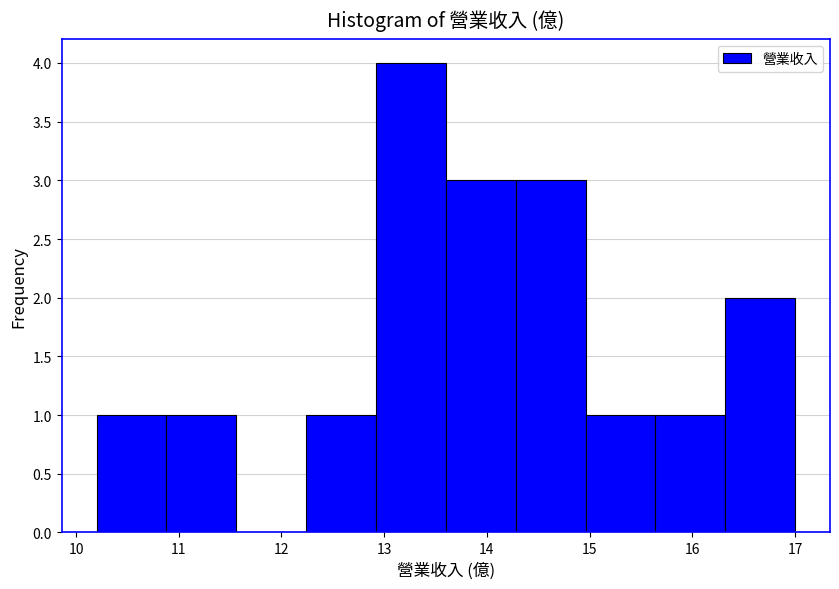

Reading left to right, transcribe this chart: for each bar, give the range it covers on the x-axis and its height. Neither the bar edges nor the heights are printed on the chart, so give them approximately, as read against the axes.

10.20 to 10.88: 1
10.88 to 11.56: 1
11.56 to 12.24: 0
12.24 to 12.92: 1
12.92 to 13.60: 4
13.60 to 14.28: 3
14.28 to 14.96: 3
14.96 to 15.64: 1
15.64 to 16.32: 1
16.32 to 17.00: 2